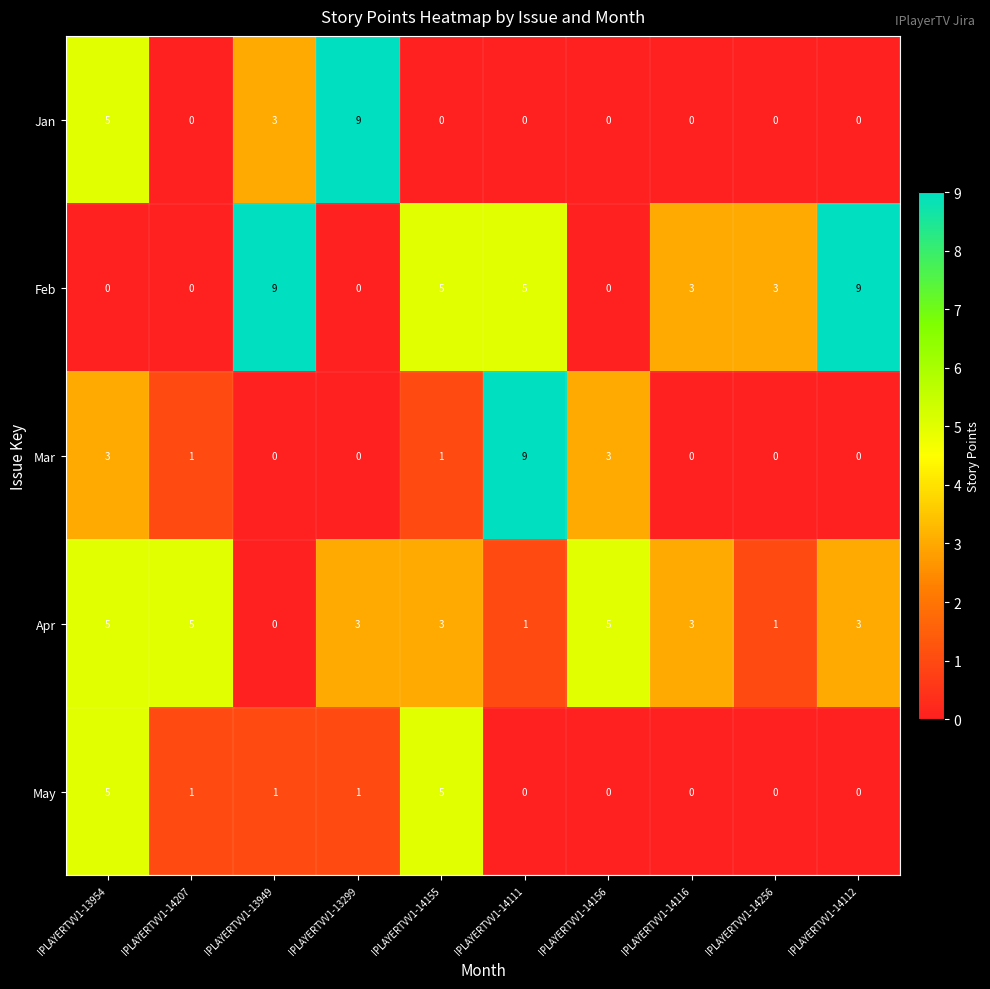

Which category has the highest value in the Mar series?

IPLAYERTVV1-14111